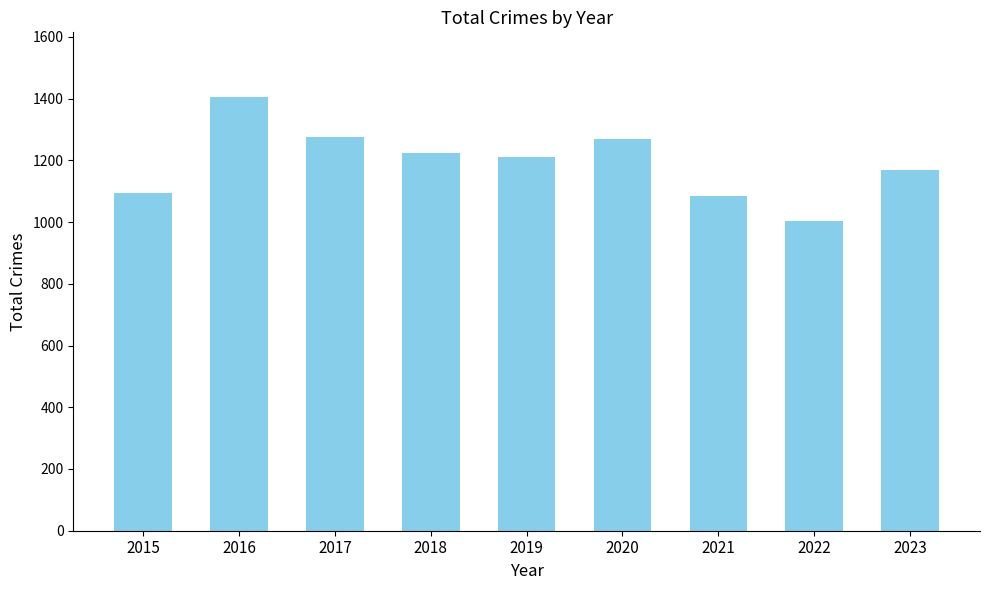

What is the maximum value shown in the chart?

1404